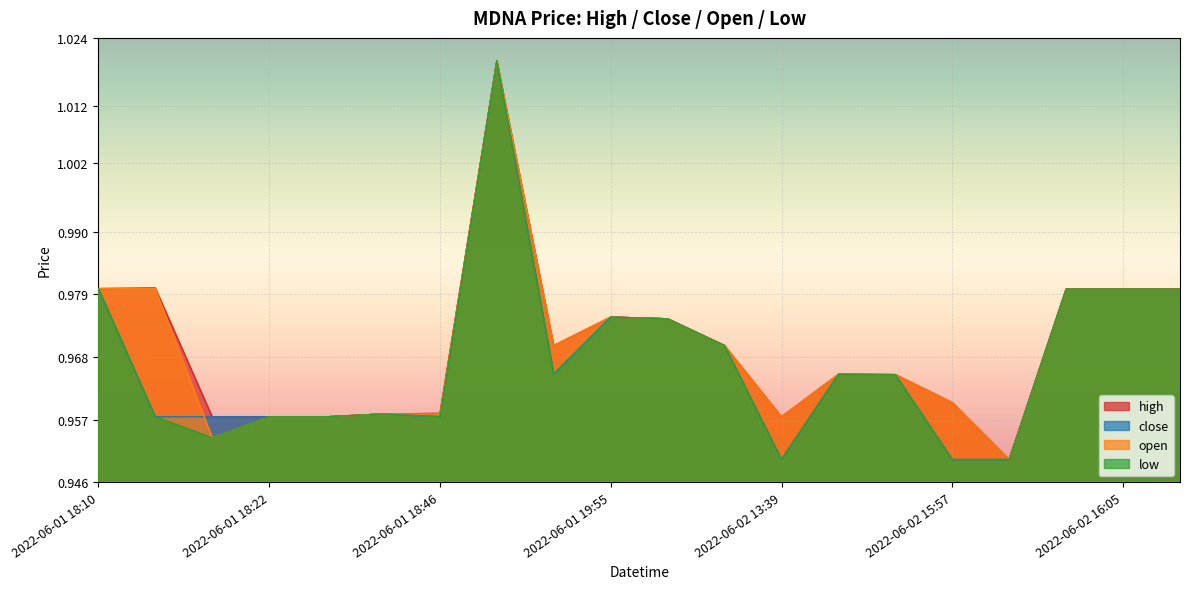

True or false: high and open cross at least once.

False